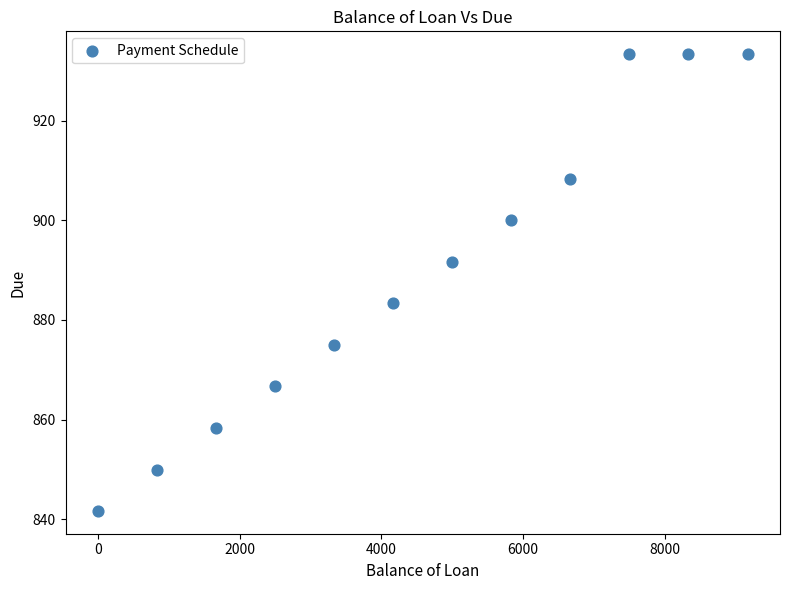

What is the range of Y values (max minus min)?

91.6